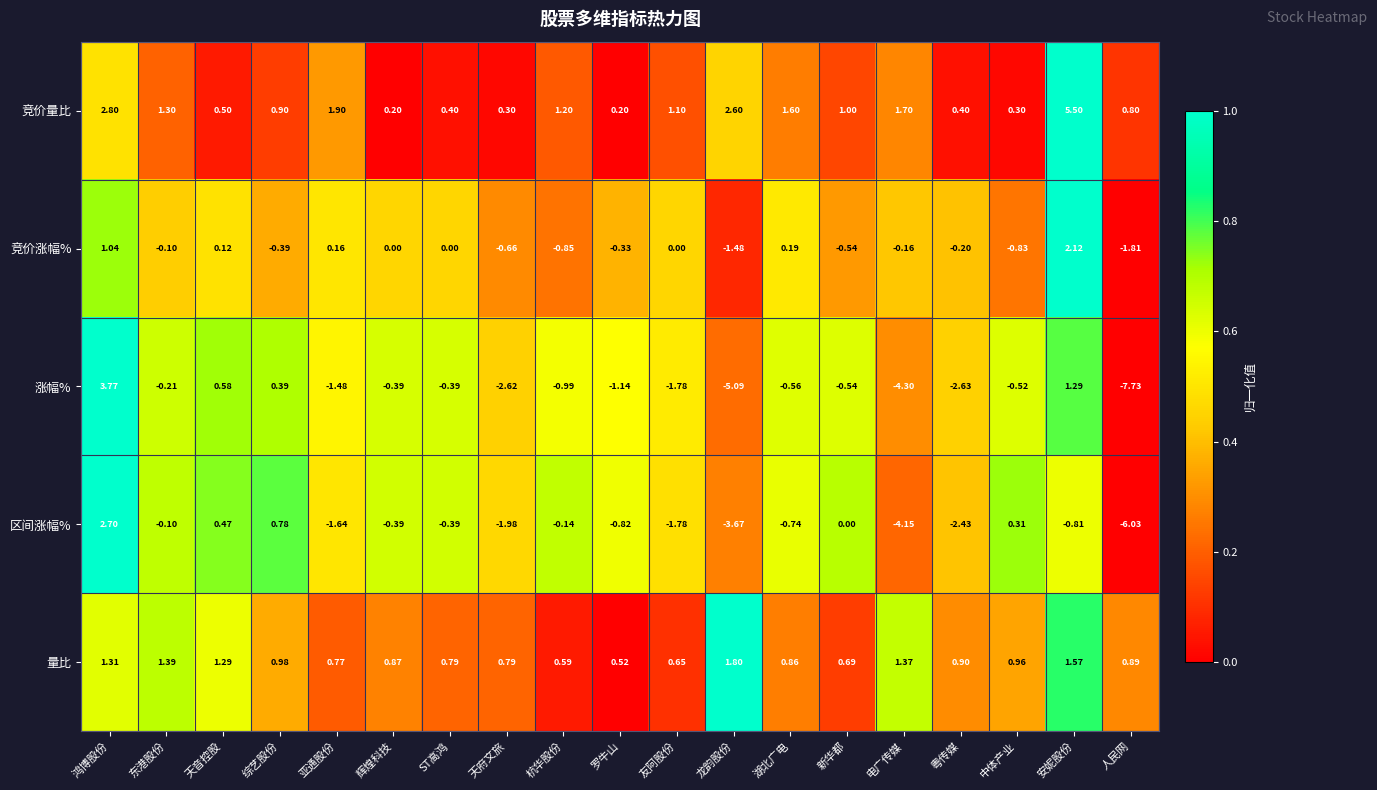

Which series has the largest total across all categories?

竞价量比